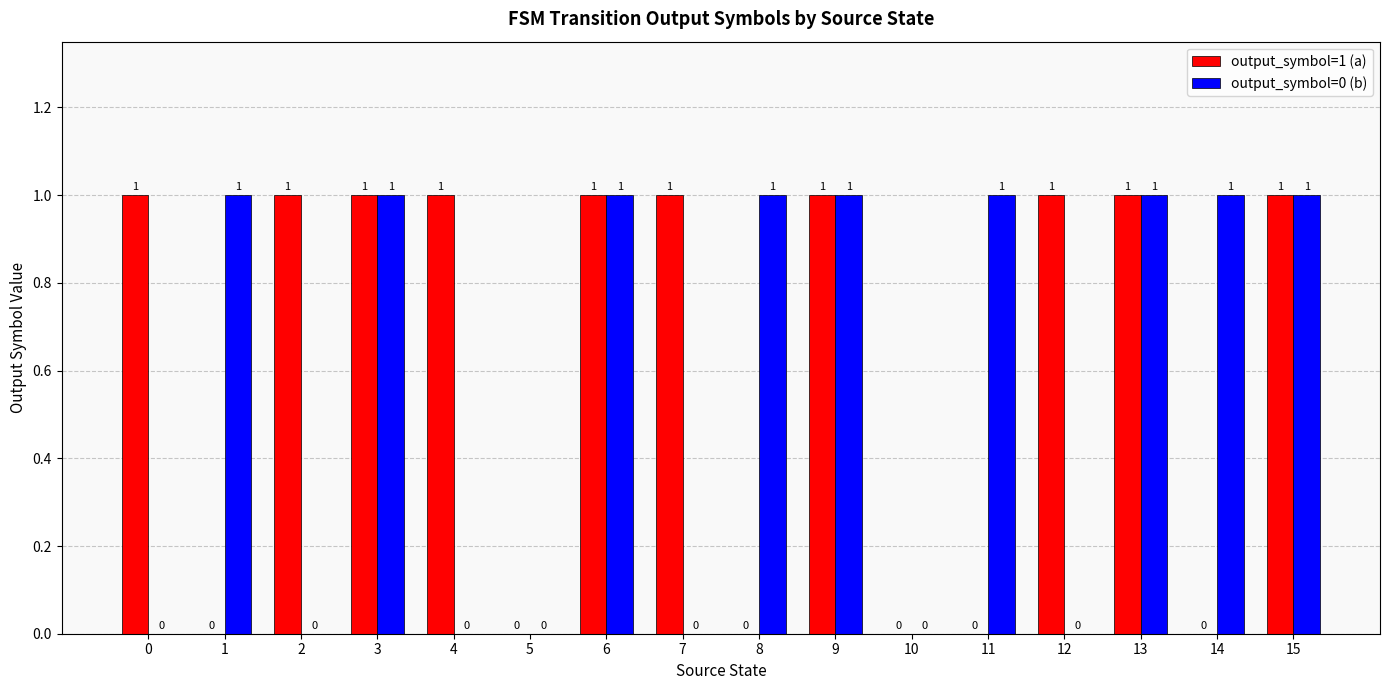

What are all the series names shown in the legend?

output_symbol=1 (a), output_symbol=0 (b)